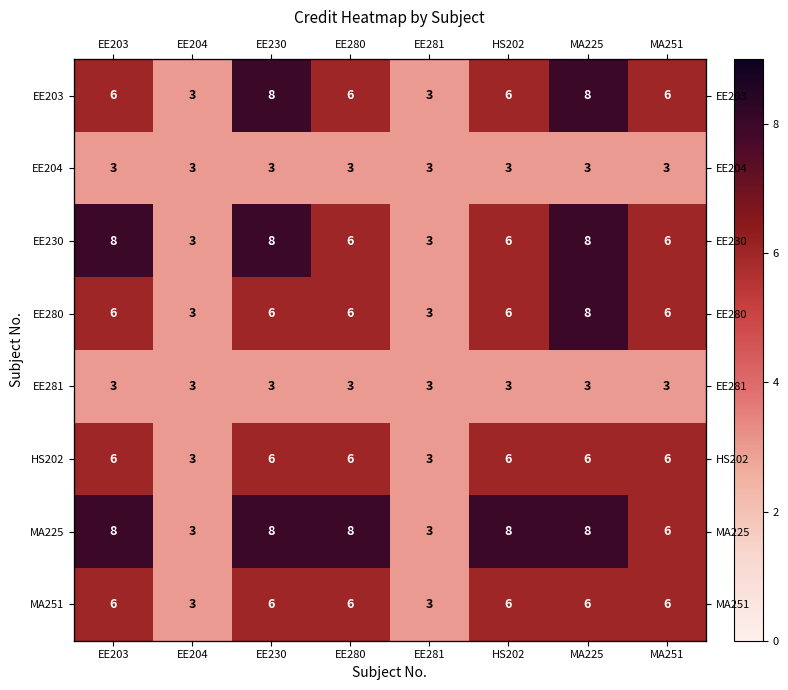

Count the number of data series in this chart.

8